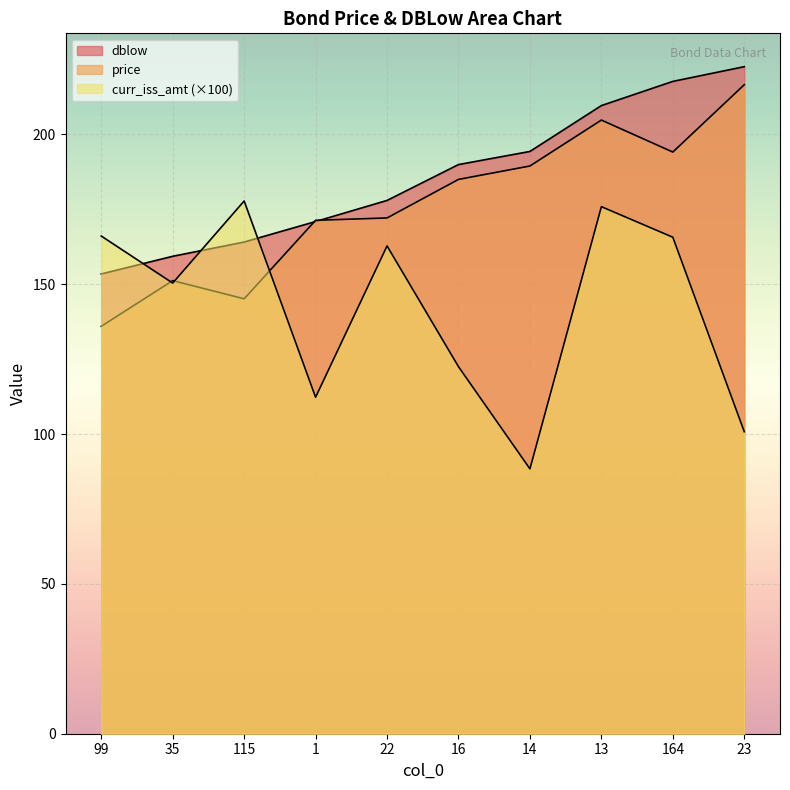

How many times do curr_iss_amt and price cross each other?

3